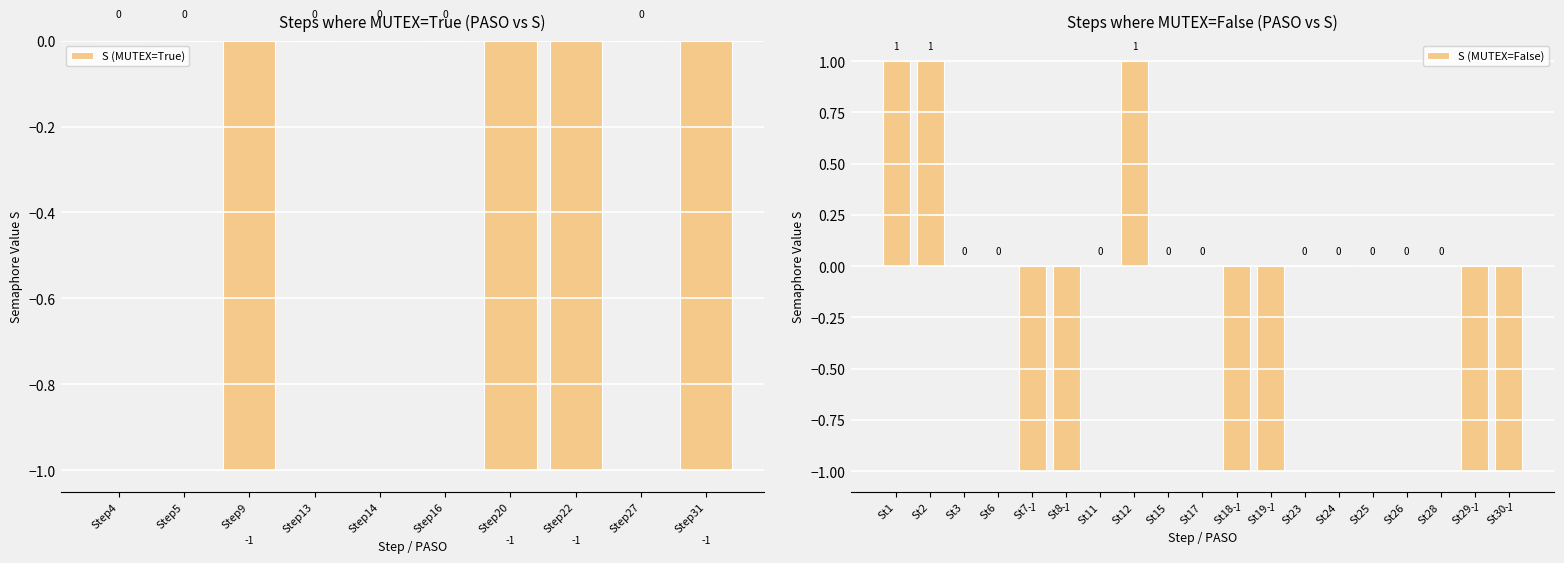

How many values are between -1 and 0?

10